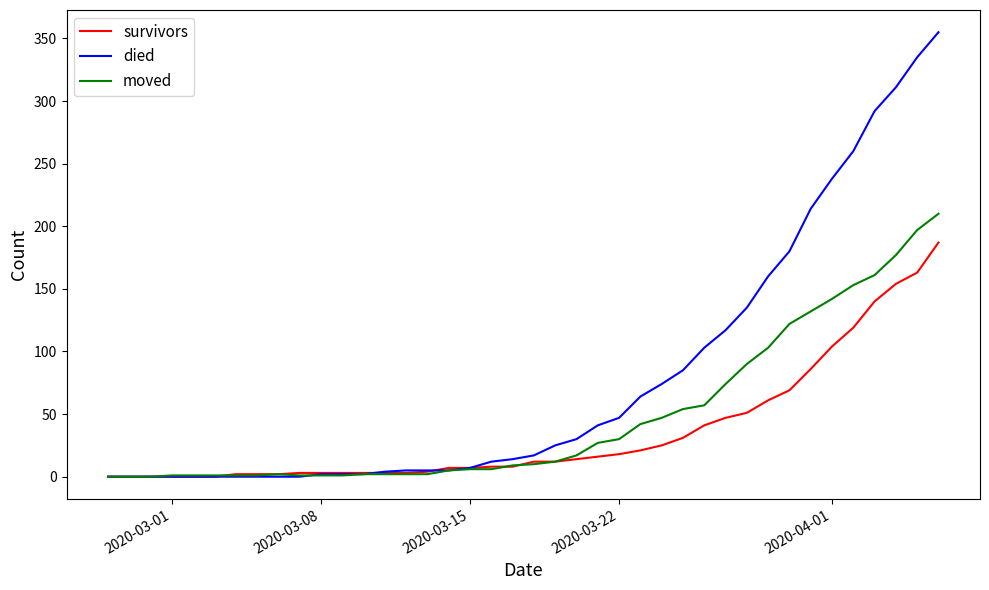

Rank the series by their average value, from highest to lowest.

died, moved, survivors